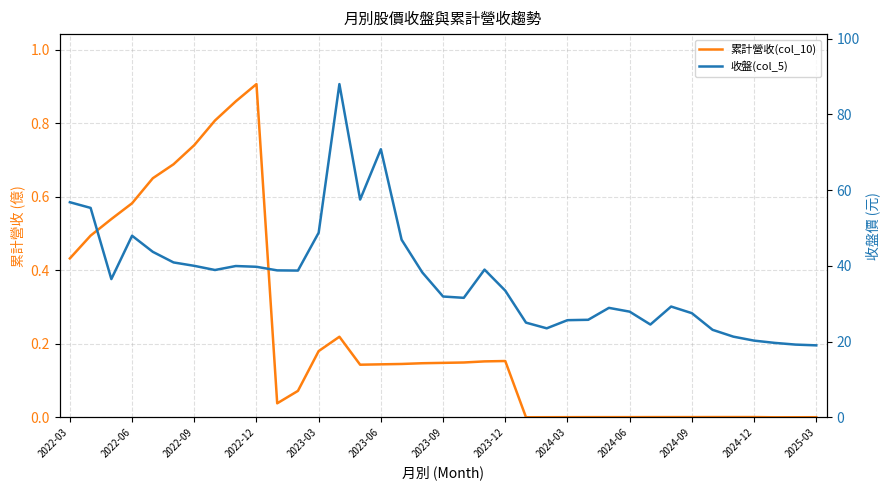

Which series changed the most between 20 and 26?

收盤(col_5)